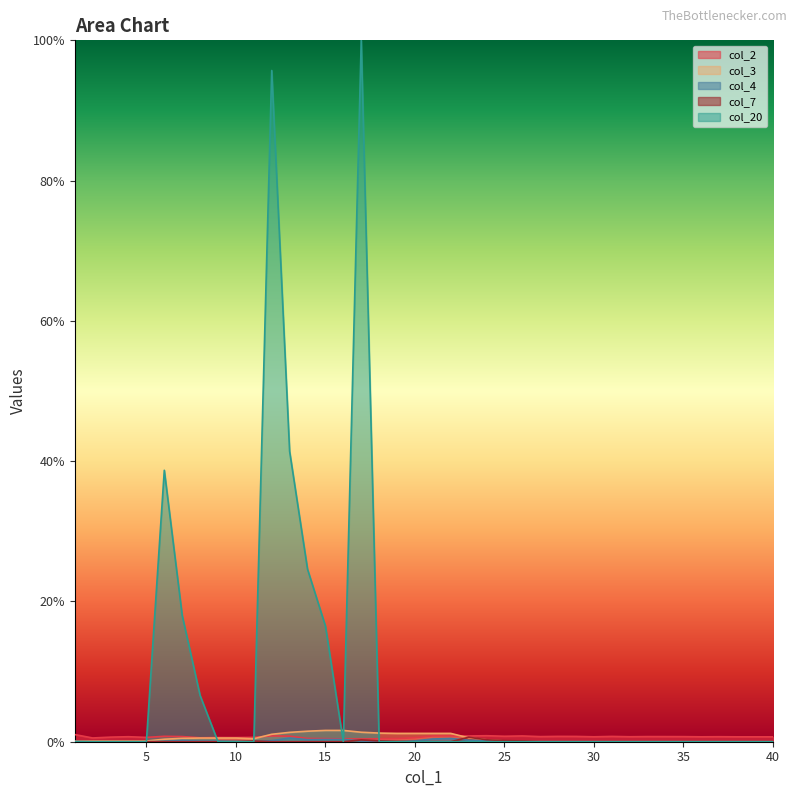

List the labels in order of col_2 value, smallest first.

16, 17, 18, 15, 19, 14, 2, 8, 20, 10, 9, 5, 11, 3, 39, 38, 40, 36, 30, 32, 4, 37, 35, 27, 34, 33, 7, 29, 31, 28, 6, 25, 13, 23, 26, 22, 12, 21, 24, 1